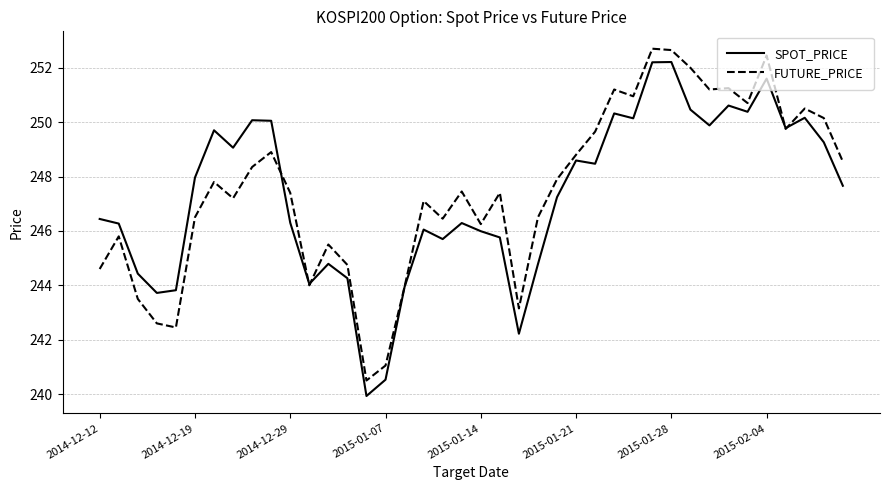

What is the lowest value of the FUTURE_PRICE series?

240.5